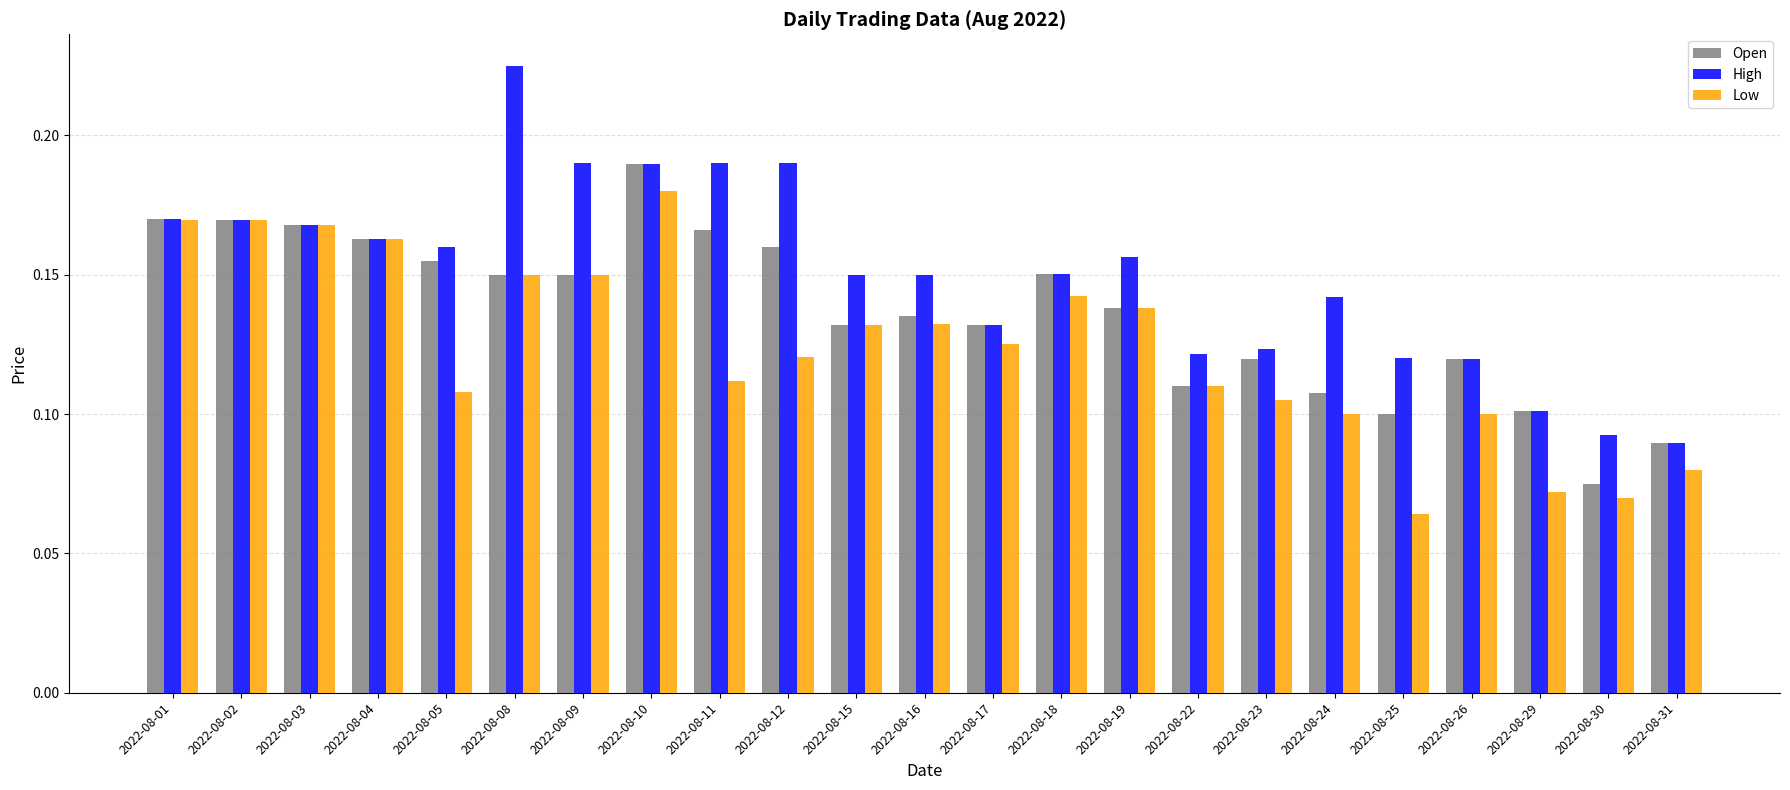

Between 2022-08-09 and 2022-08-10, which series saw the biggest shift?

Open